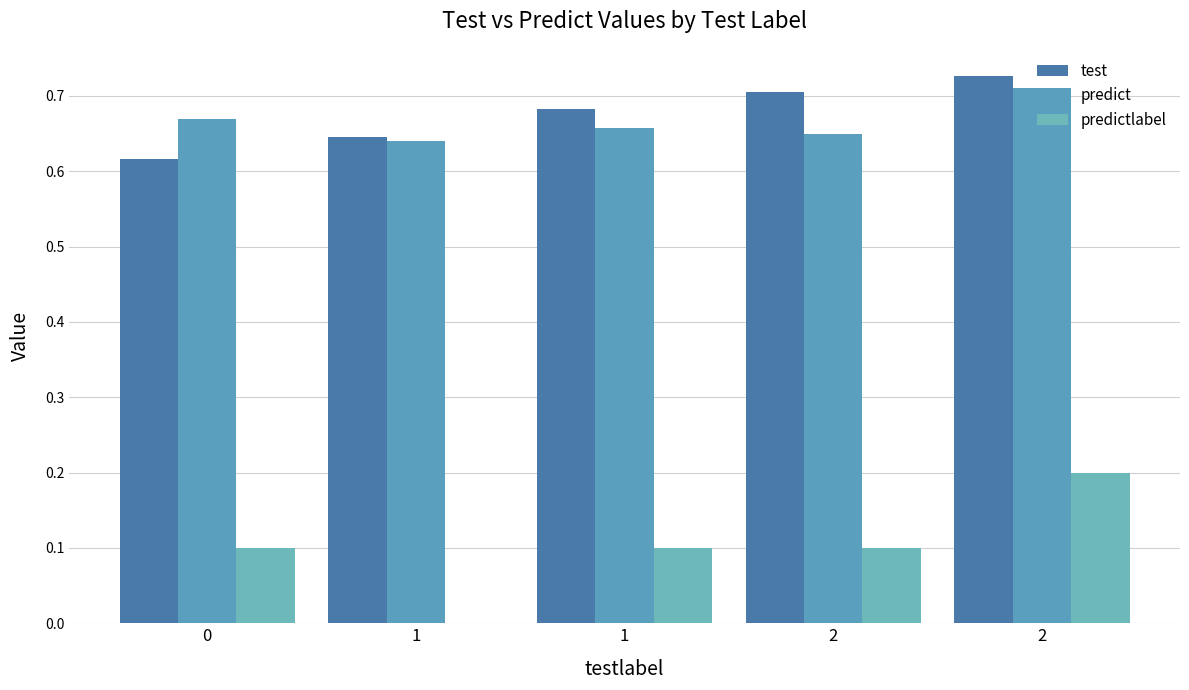

What is the average value of the test series?

0.7